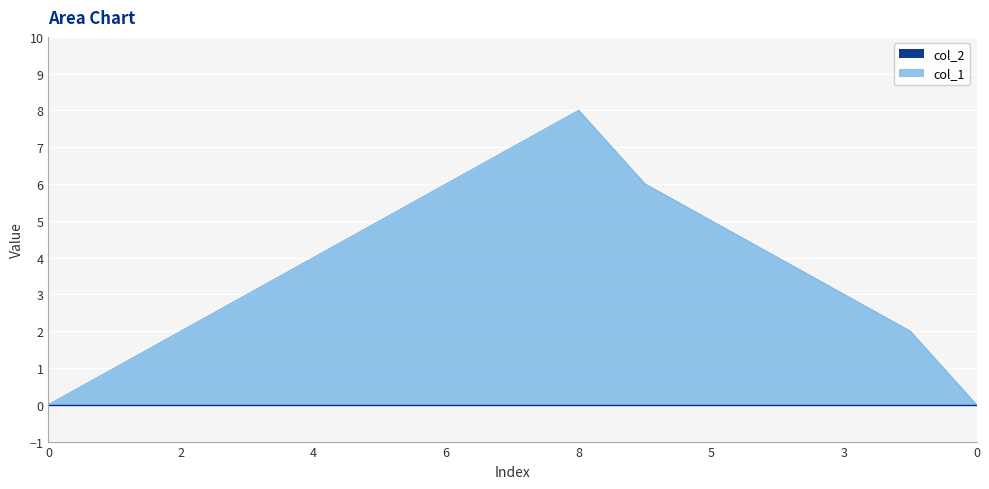

Which category has the highest value across all series?

8